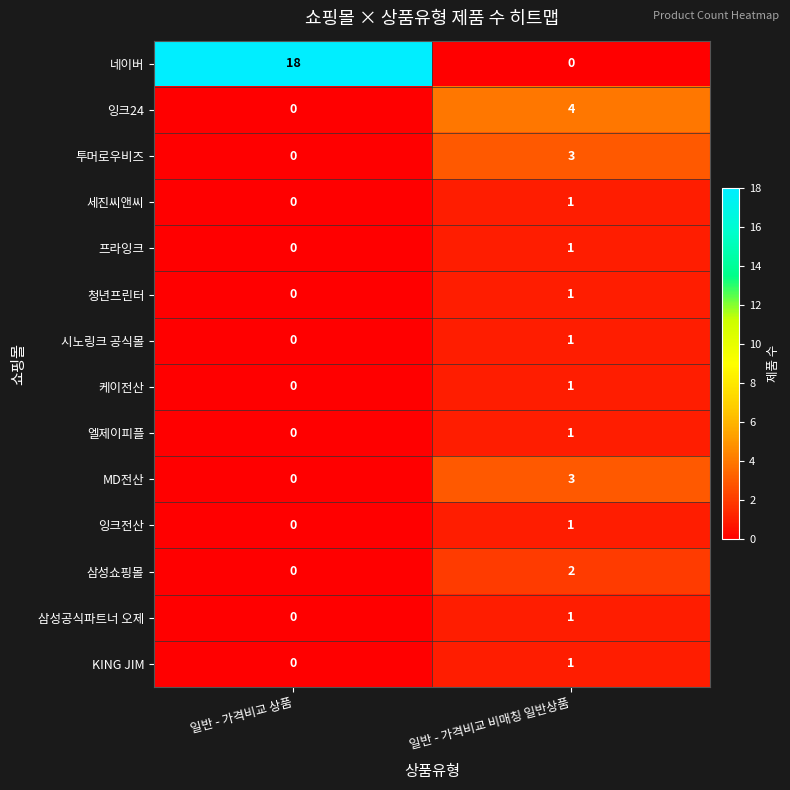

Reading left to right, what are all the values shown in this chart?

네이버: 일반 - 가격비교 상품=18	일반 - 가격비교 비매칭 일반상품=0
잉크24: 일반 - 가격비교 상품=0	일반 - 가격비교 비매칭 일반상품=4
투머로우비즈: 일반 - 가격비교 상품=0	일반 - 가격비교 비매칭 일반상품=3
세진씨앤씨: 일반 - 가격비교 상품=0	일반 - 가격비교 비매칭 일반상품=1
프라잉크: 일반 - 가격비교 상품=0	일반 - 가격비교 비매칭 일반상품=1
청년프린터: 일반 - 가격비교 상품=0	일반 - 가격비교 비매칭 일반상품=1
시노링크 공식몰: 일반 - 가격비교 상품=0	일반 - 가격비교 비매칭 일반상품=1
케이전산: 일반 - 가격비교 상품=0	일반 - 가격비교 비매칭 일반상품=1
엘제이피플: 일반 - 가격비교 상품=0	일반 - 가격비교 비매칭 일반상품=1
MD전산: 일반 - 가격비교 상품=0	일반 - 가격비교 비매칭 일반상품=3
잉크전산: 일반 - 가격비교 상품=0	일반 - 가격비교 비매칭 일반상품=1
삼성쇼핑몰: 일반 - 가격비교 상품=0	일반 - 가격비교 비매칭 일반상품=2
삼성공식파트너 오제: 일반 - 가격비교 상품=0	일반 - 가격비교 비매칭 일반상품=1
KING JIM: 일반 - 가격비교 상품=0	일반 - 가격비교 비매칭 일반상품=1